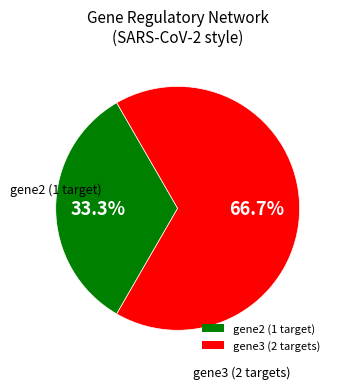

Count the number of slices in the pie.

2